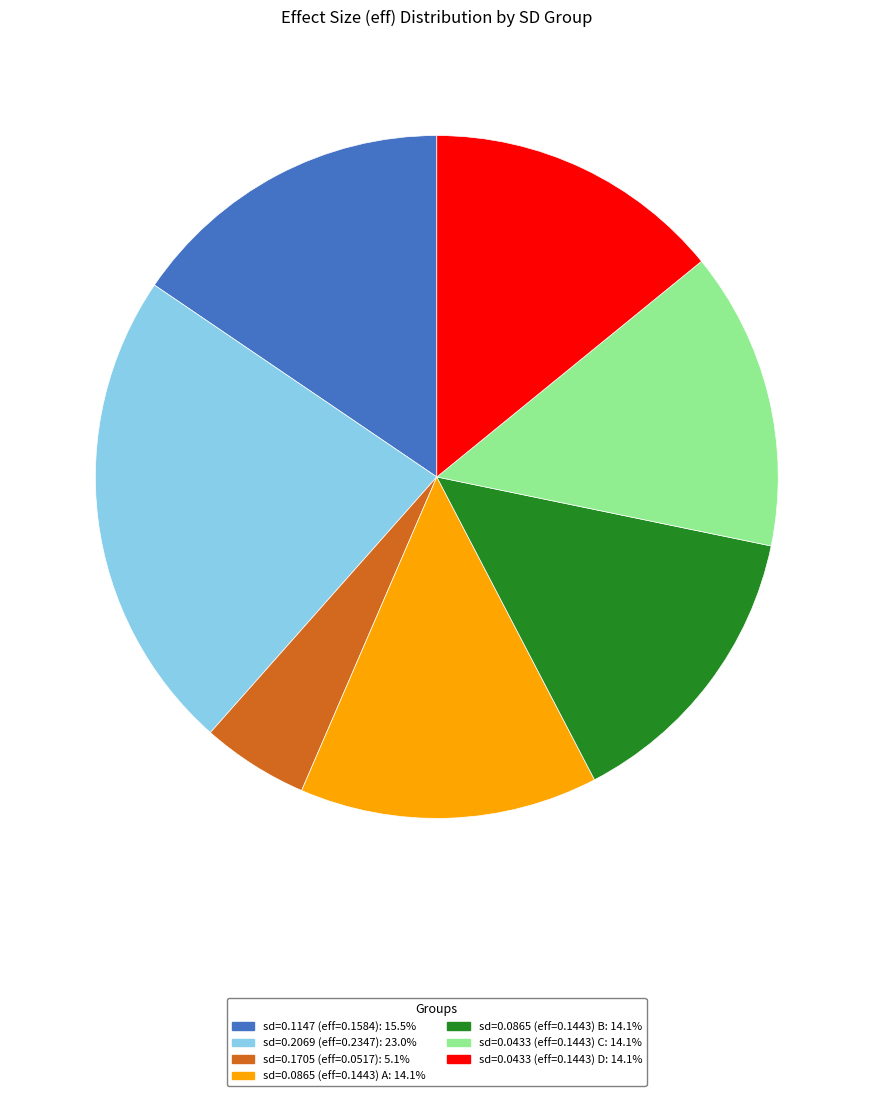

Does sd=0.0865 (eff=0.1443) B: 14.1% account for over 50% of the chart?

No